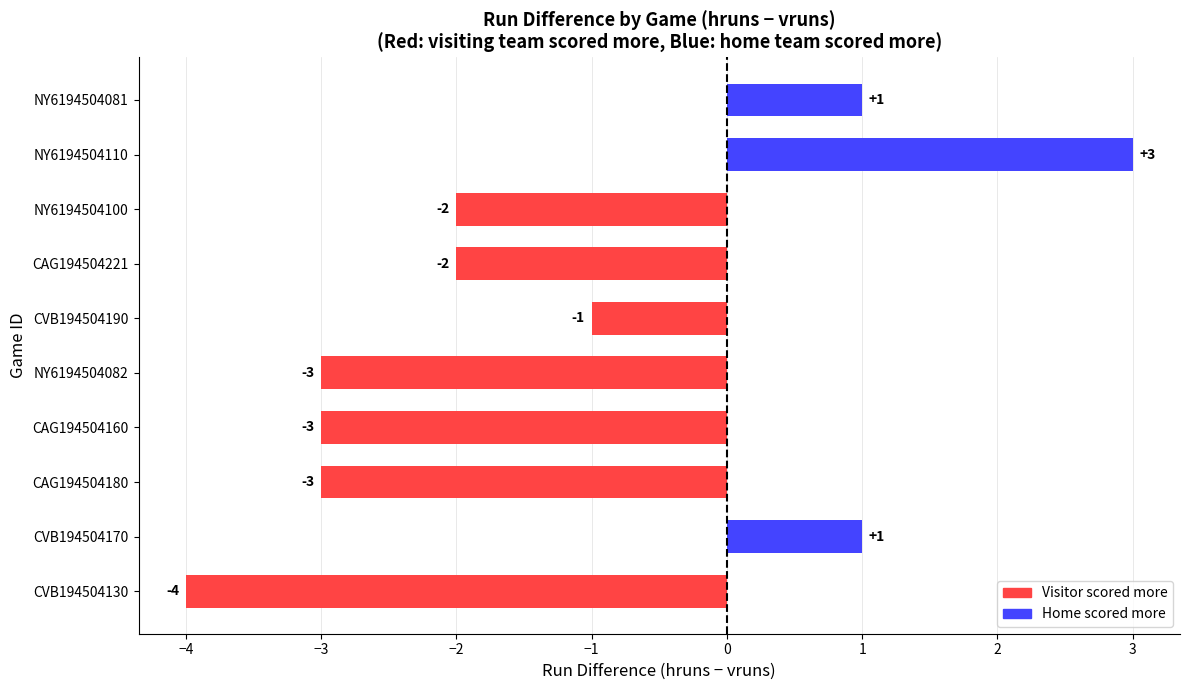

How many values are below -2?

4